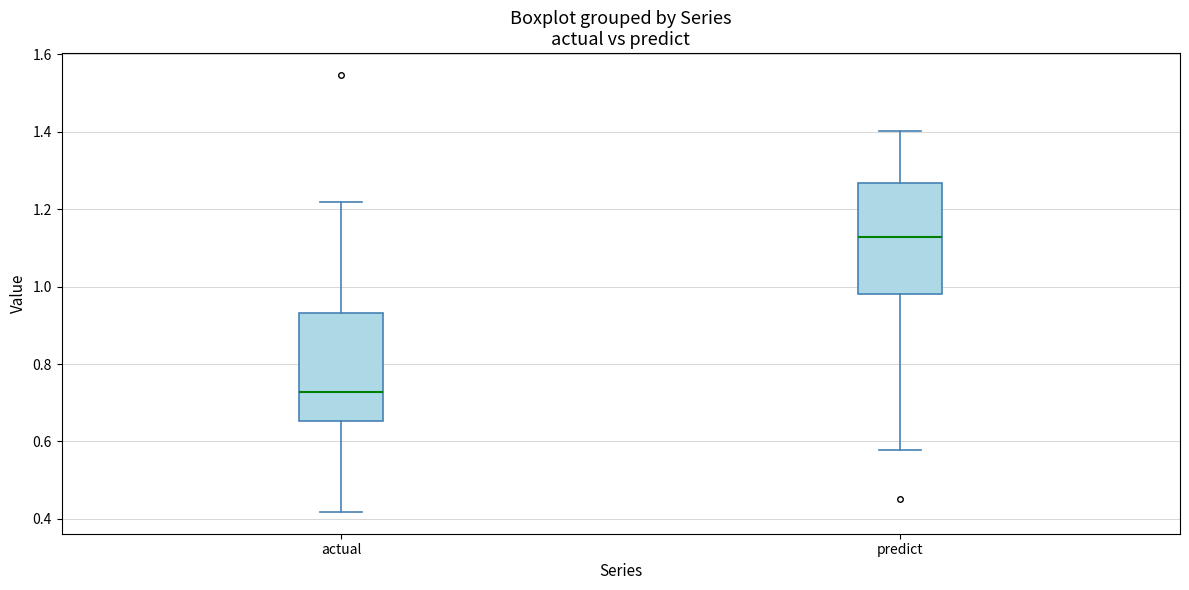

Reading left to right, transcribe this box plot: for each box, give where its median line is, the range the box spans, and where its two whiskers end, as read against the y-axis. The values are not printed on the chart, so give them approximately, as read against the axis.

actual: median 0.72, box 0.66 to 0.94, whiskers 0.42 to 1.22
predict: median 1.12, box 0.98 to 1.26, whiskers 0.58 to 1.40